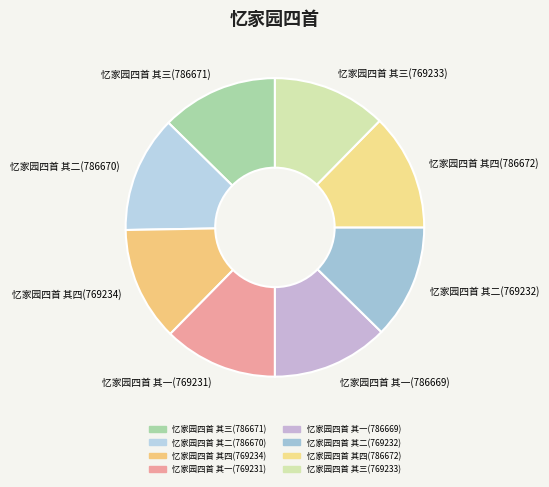

Does 忆家园四首 其一(786669) account for over 50% of the chart?

No